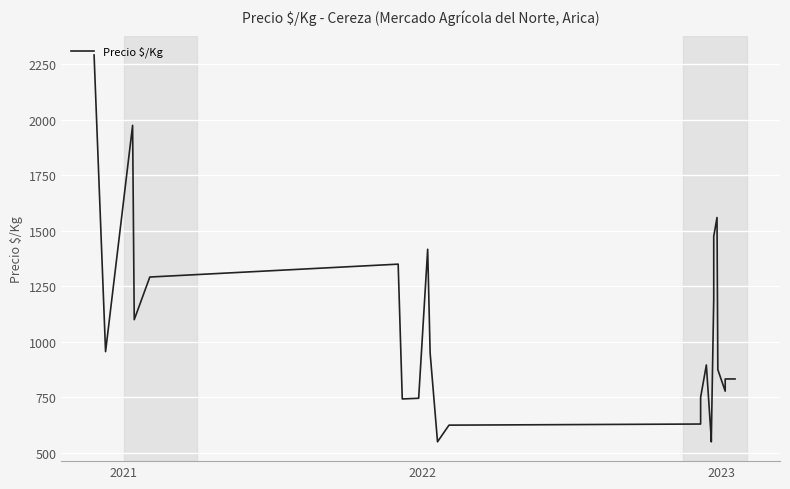

Reading left to right, transcribe all the data shown in this chart.

2292	956	1975	1100	1292	1350	743	746	1417	950	550	625	630	750	896	562	550	1194	1475	1560	875	778	833	833